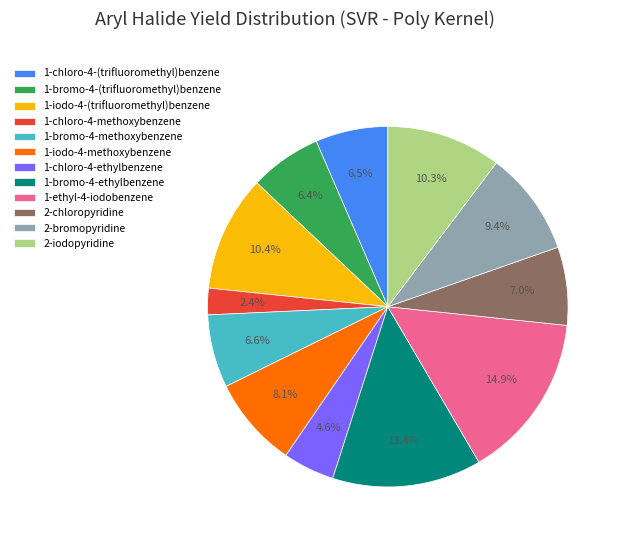

What is the largest slice in the pie chart?

1-ethyl-4-iodobenzene